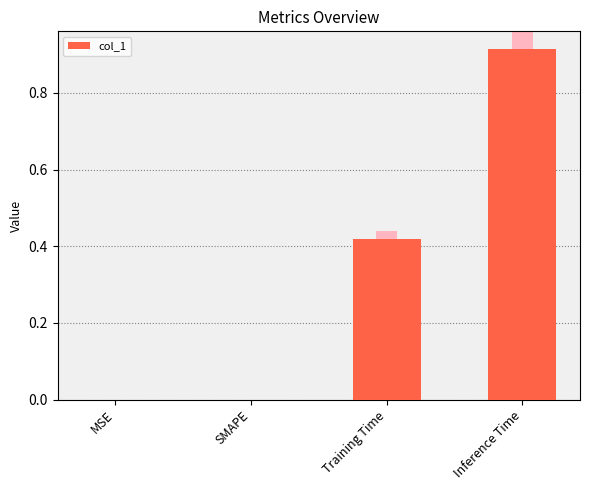

Rank the categories by value from lowest to highest.

MSE, SMAPE, Training Time, Inference Time